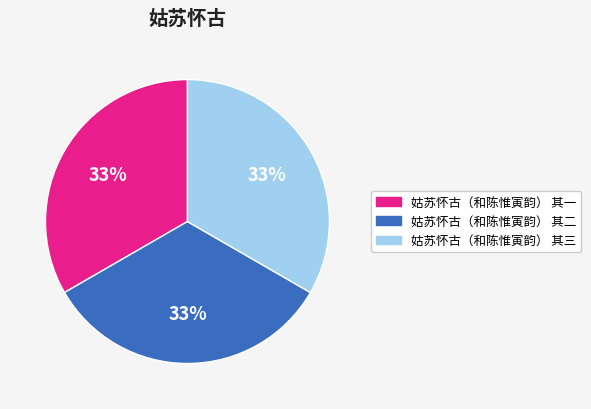

To the nearest percent, what percentage of the pie is 姑苏怀古（和陈惟寅韵） 其三?

33%